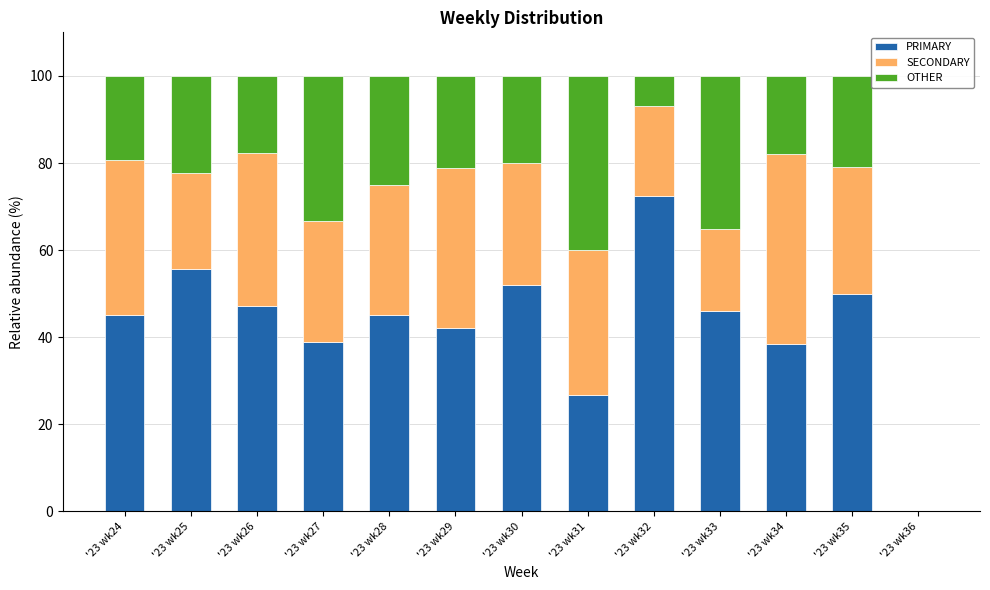

What are all the series names shown in the legend?

PRIMARY, SECONDARY, OTHER